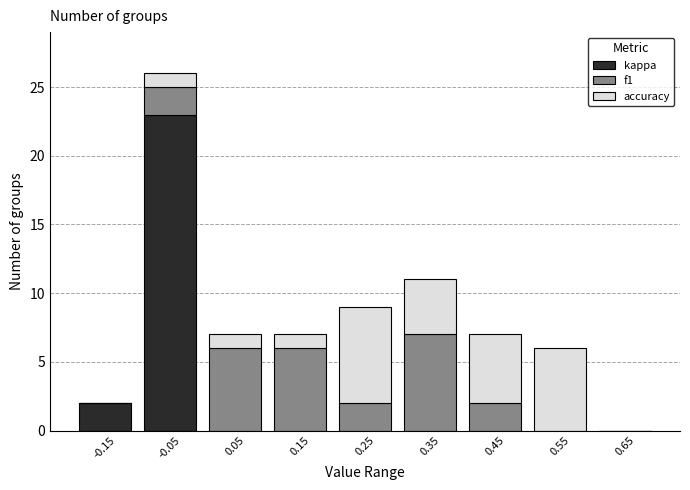

Reading right to left, what are the values for kappa?

0.65=0	0.55=0	0.45=0	0.35=0	0.25=0	0.15=0	0.05=0	-0.05=23	-0.15=2